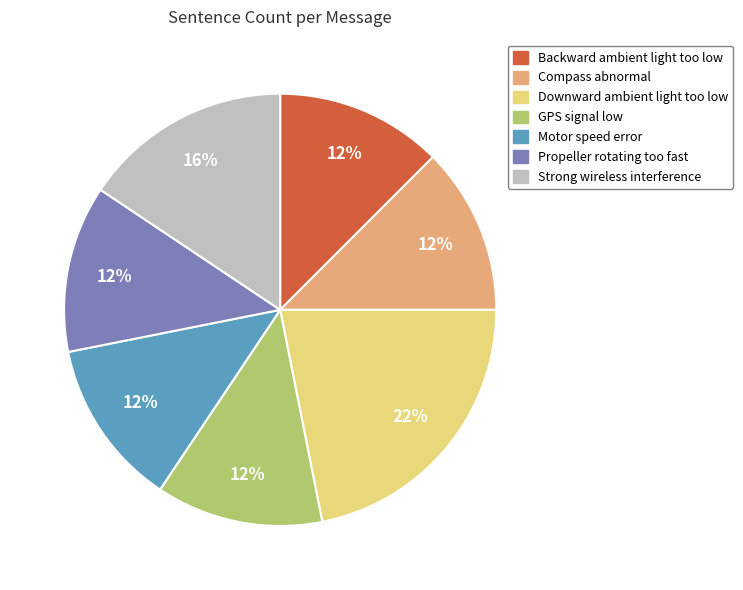

How many slices are in this pie chart?

7